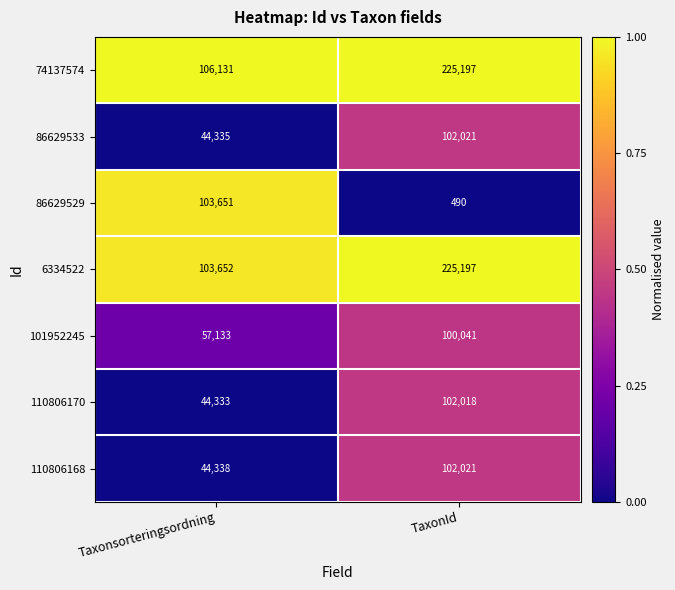

Which series has the widest spread of values?

6334522